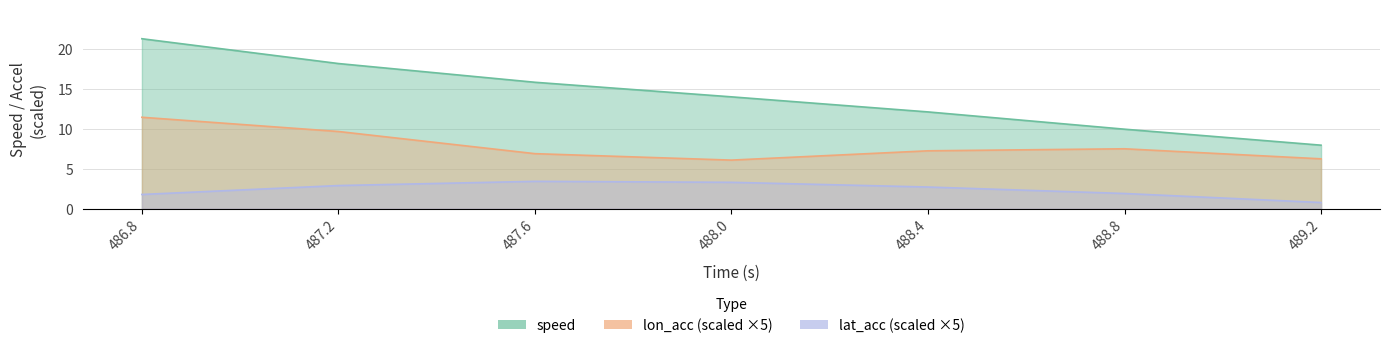

Which has a higher value, 486.8 or 487.2?

486.8